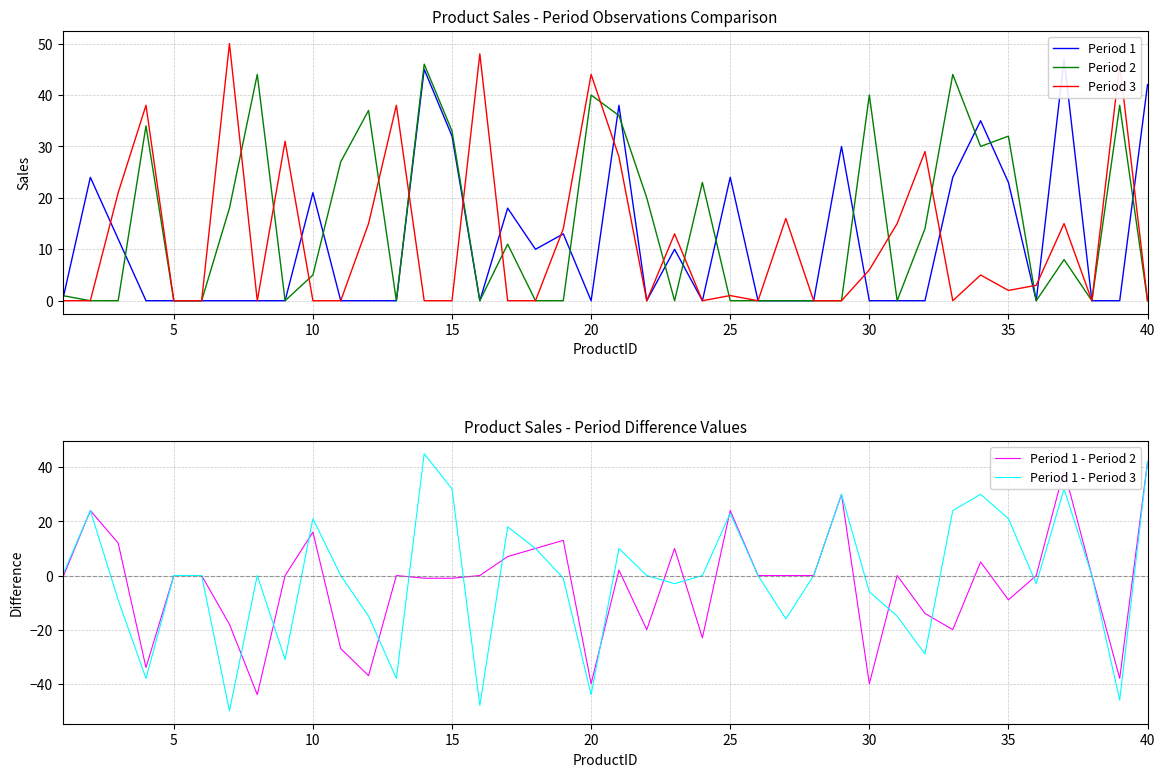

What is the lowest value of the Period 1 - Period 3 series?

-50